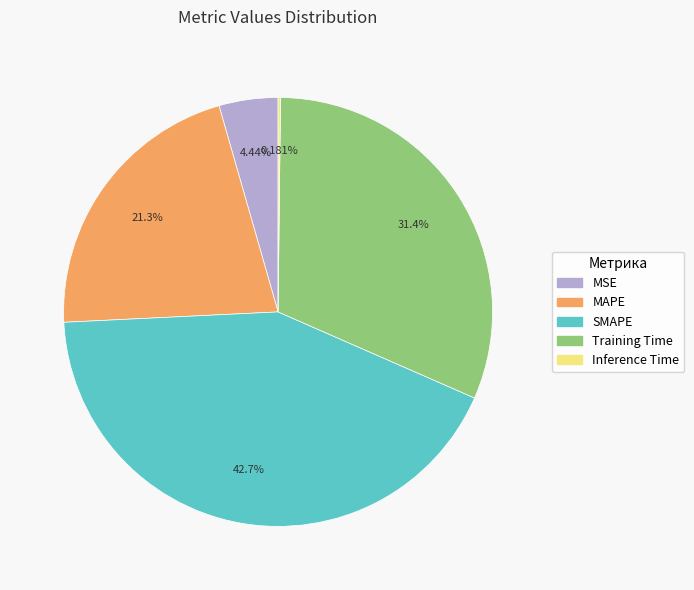

Which slice is the largest?

SMAPE